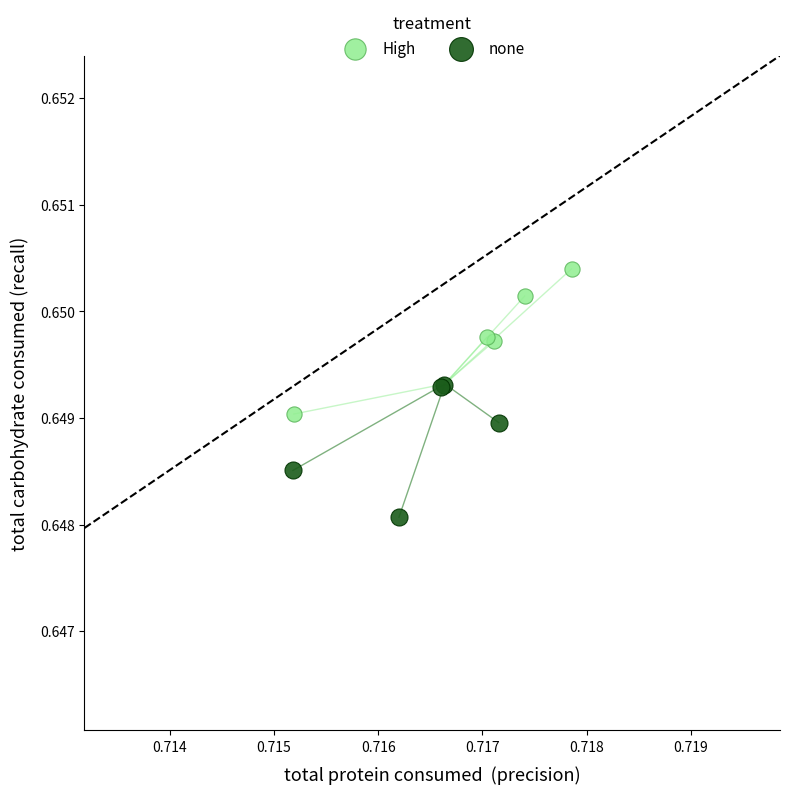

Which series reaches the minimum Y coordinate?

none